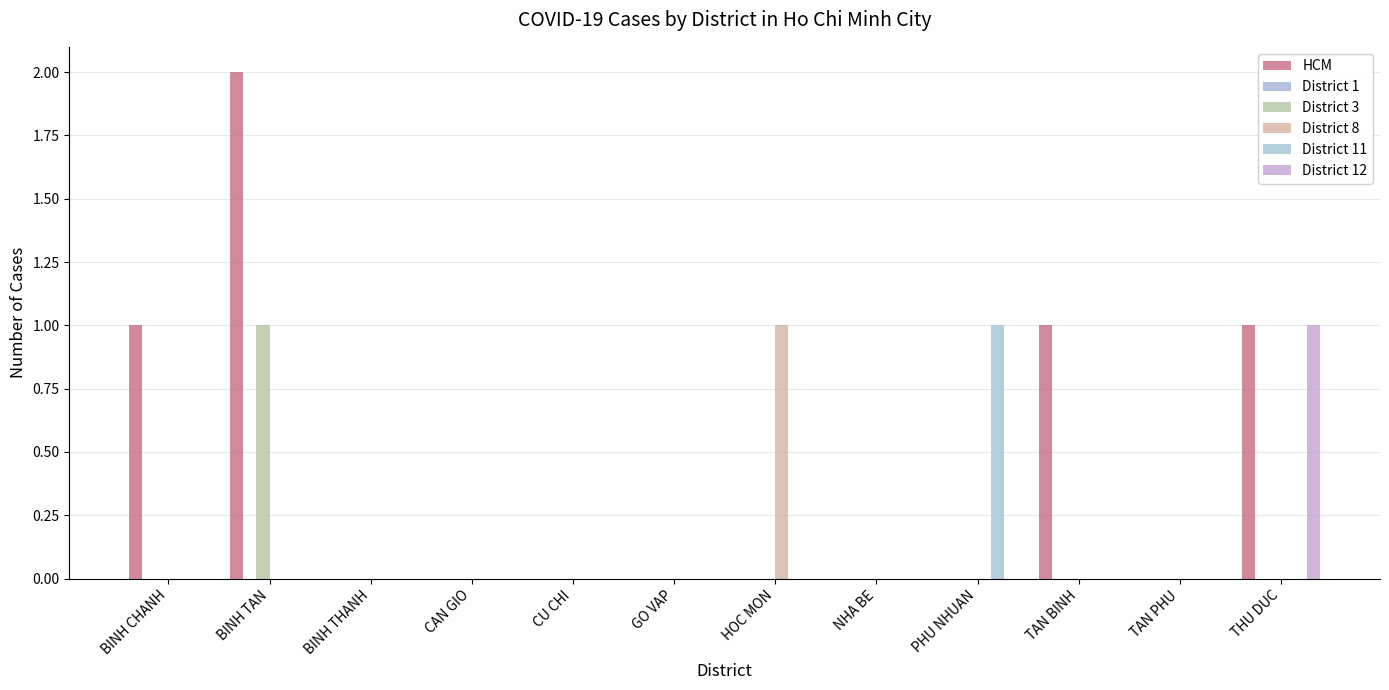

How many District 3 values are between 0 and 1?

12